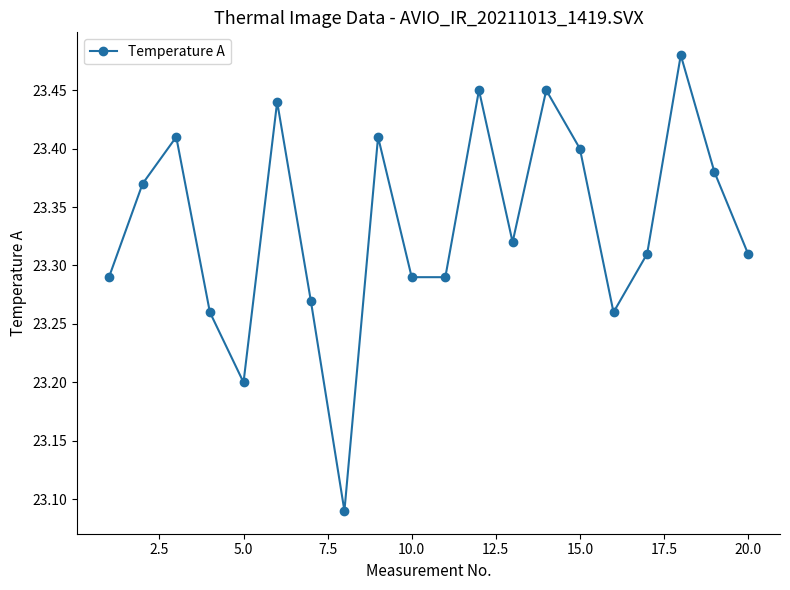

Count the values in the range 23 to 24.

20